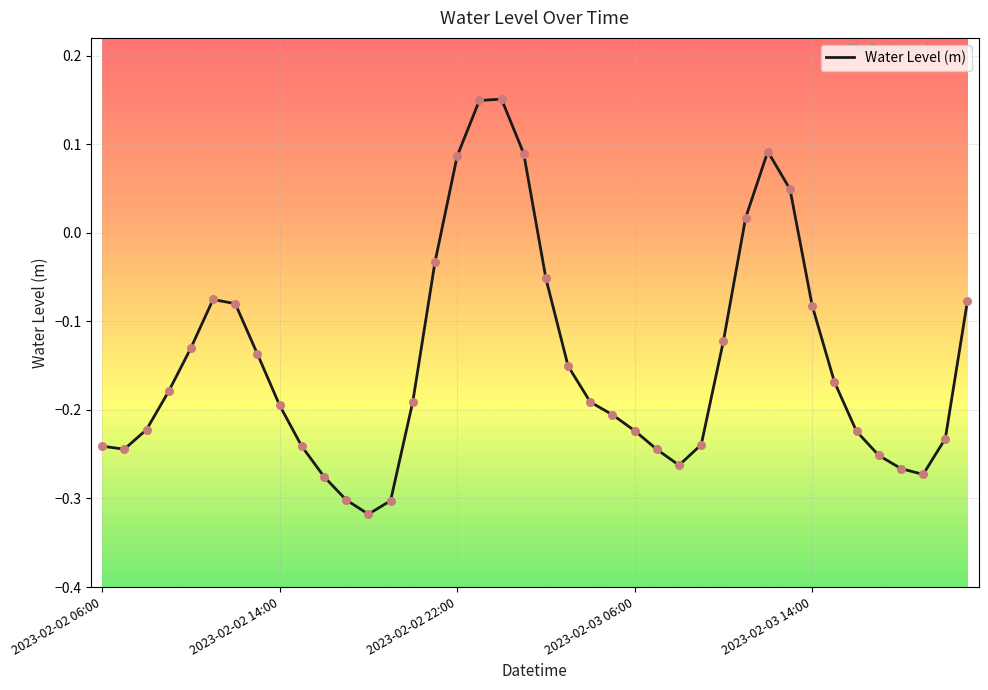

What is the difference between the maximum and minimum values?

0.5